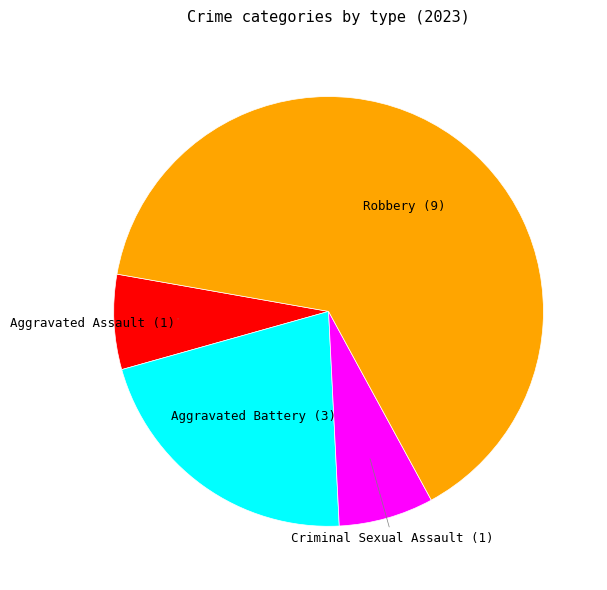

Does any single category account for the majority?

Yes